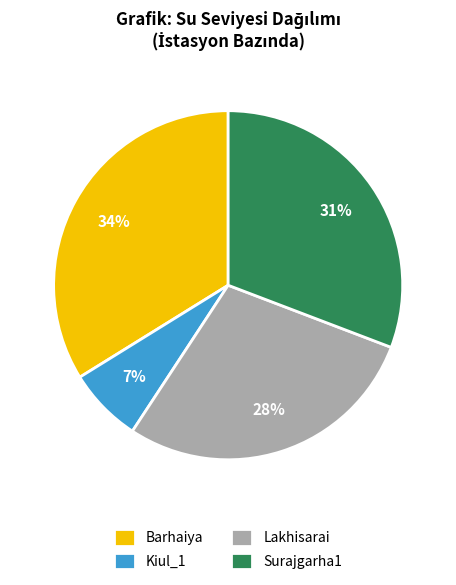

Is the sum of Kiul_1 and Lakhisarai greater than half?

No